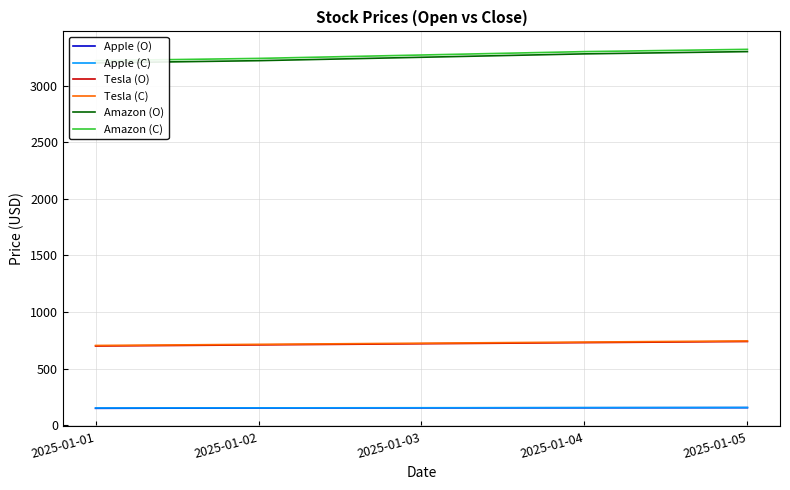

The Apple (C) series shows 49 at 2025-01-05. True or false?

False